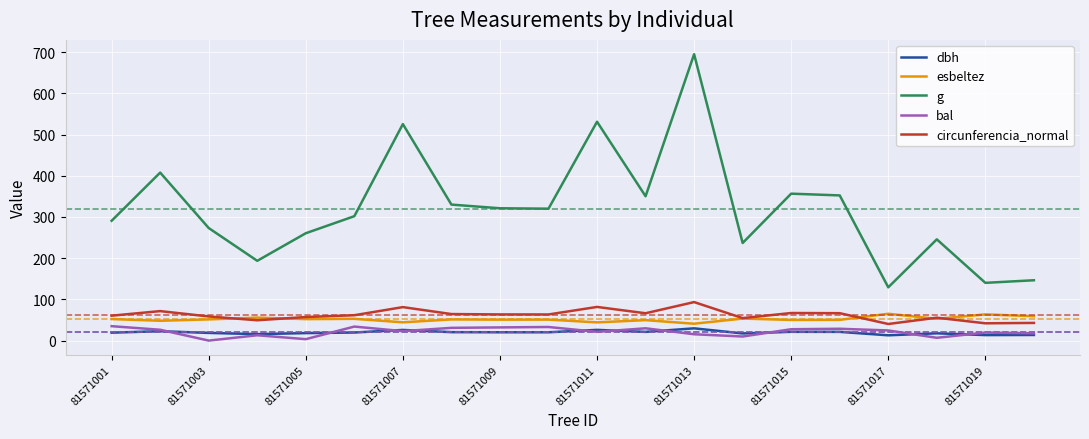

What is the maximum value for esbeltez?

65.1